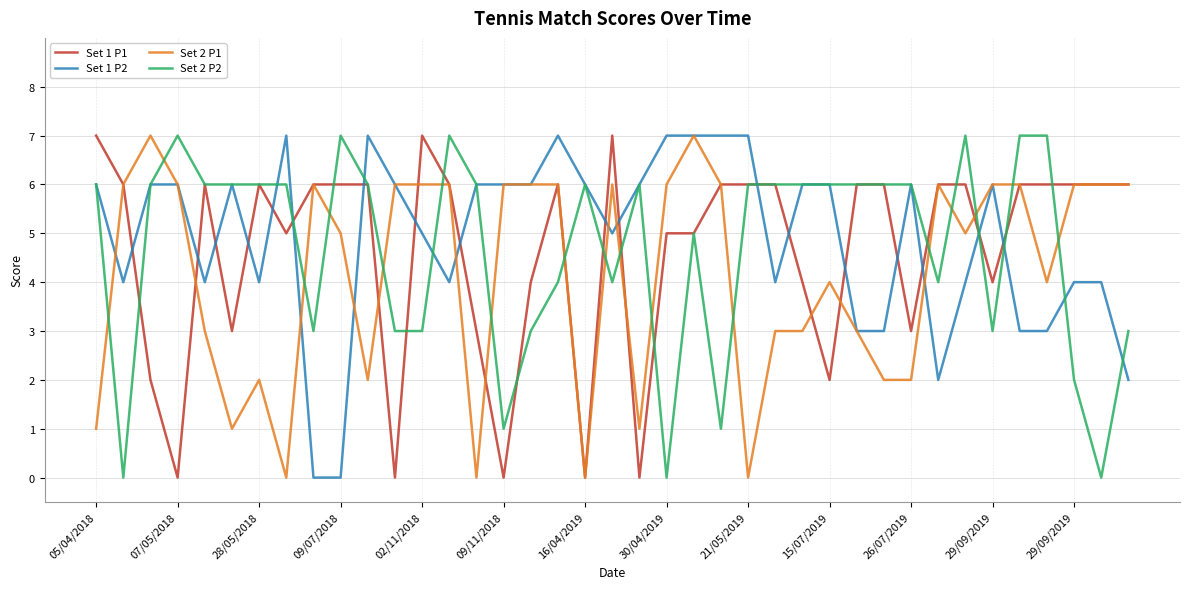

After their last crossing, which series has the higher values: Set 1 P1 or Set 1 P2?

Set 1 P1